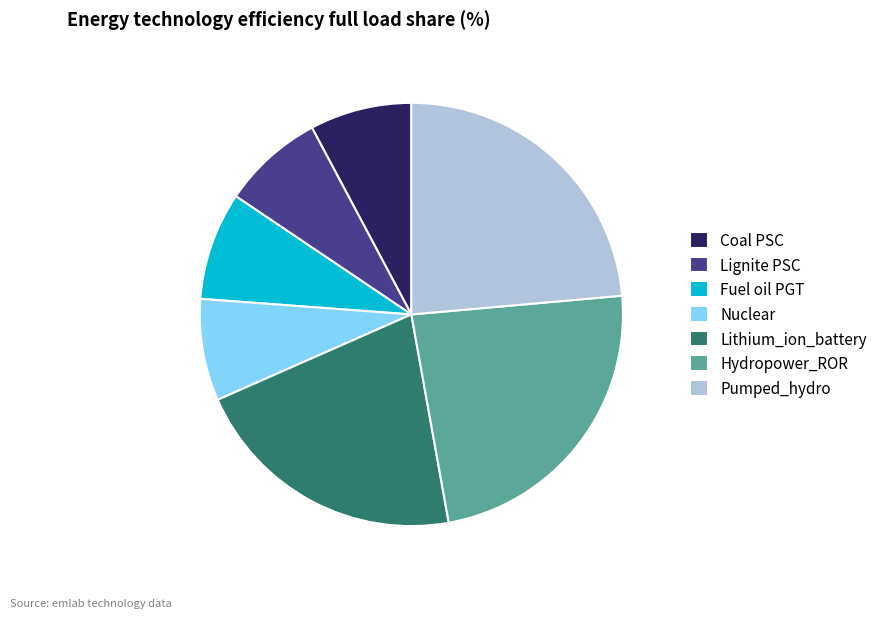

Count the number of slices in the pie.

7